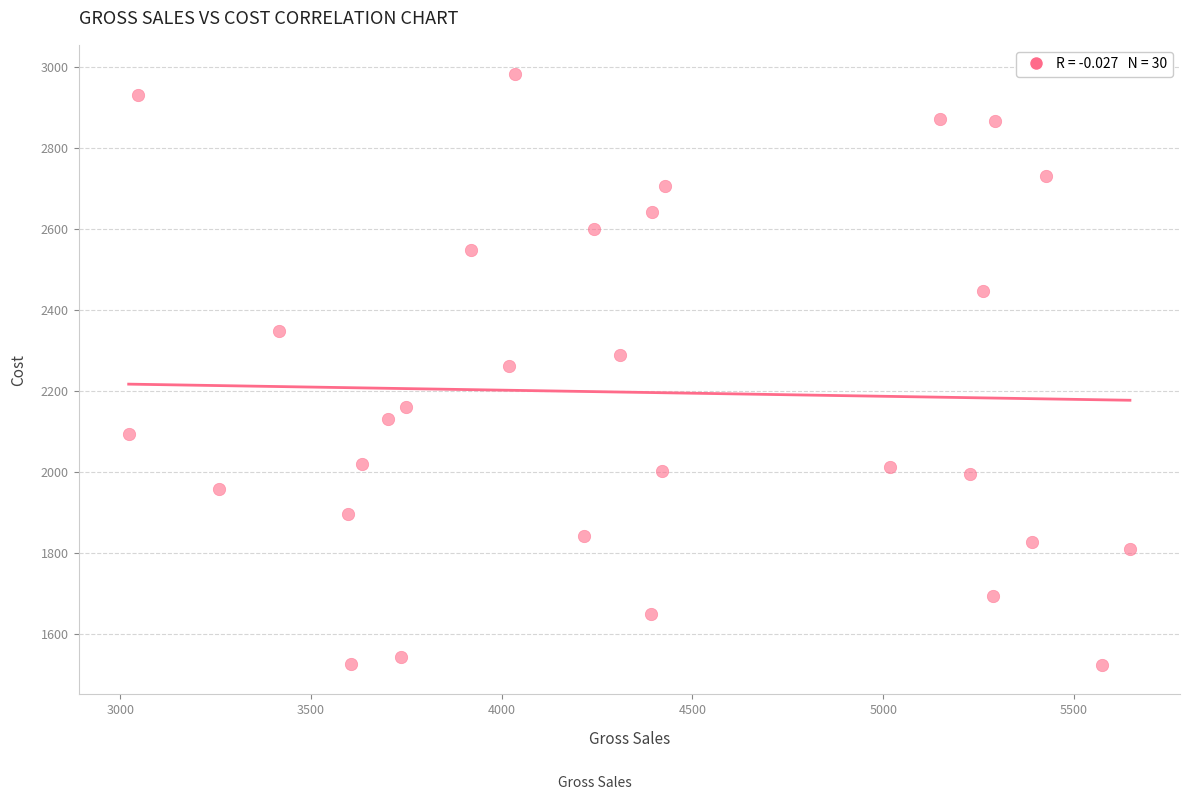

What is the range of X values (max minus min)?

2625